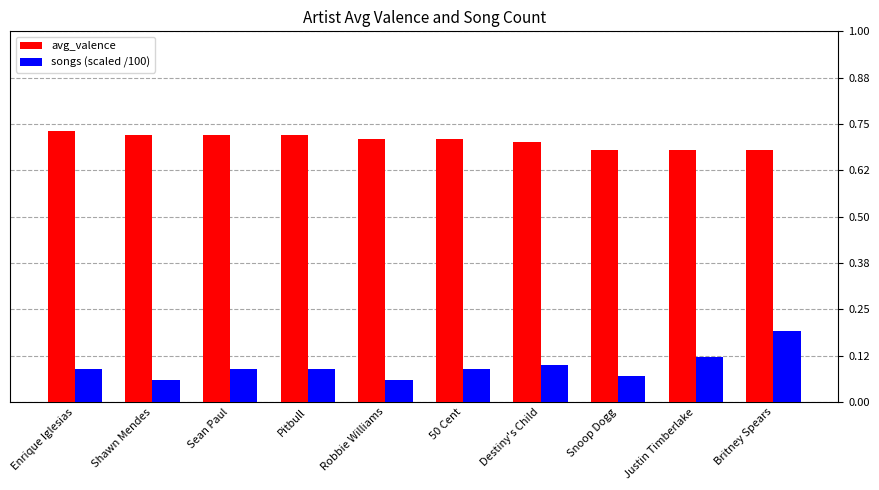

Is the value of avg_valence at Sean Paul greater than the value of songs (scaled /100) at Shawn Mendes?

Yes